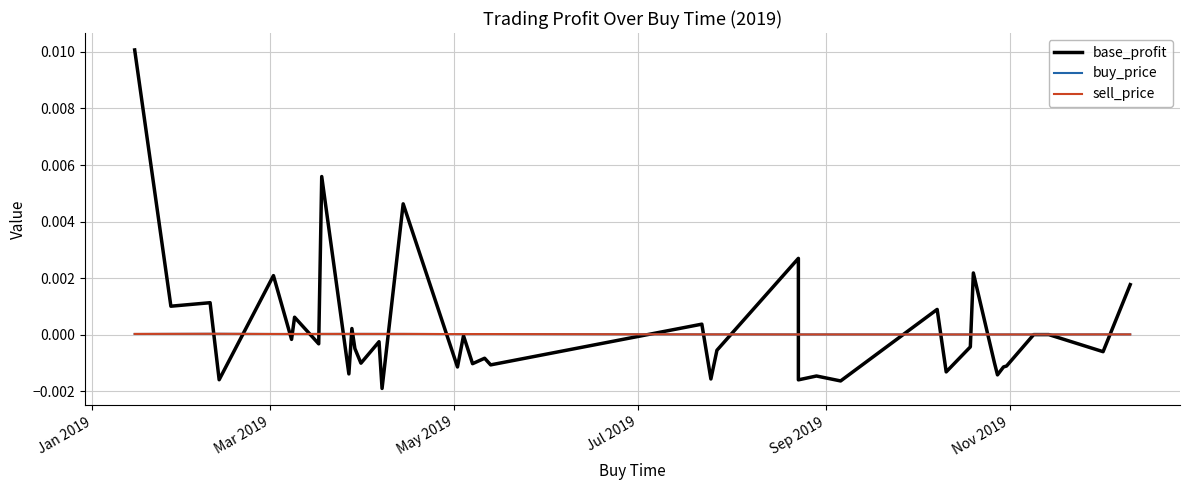

Count the number of data series in this chart.

3